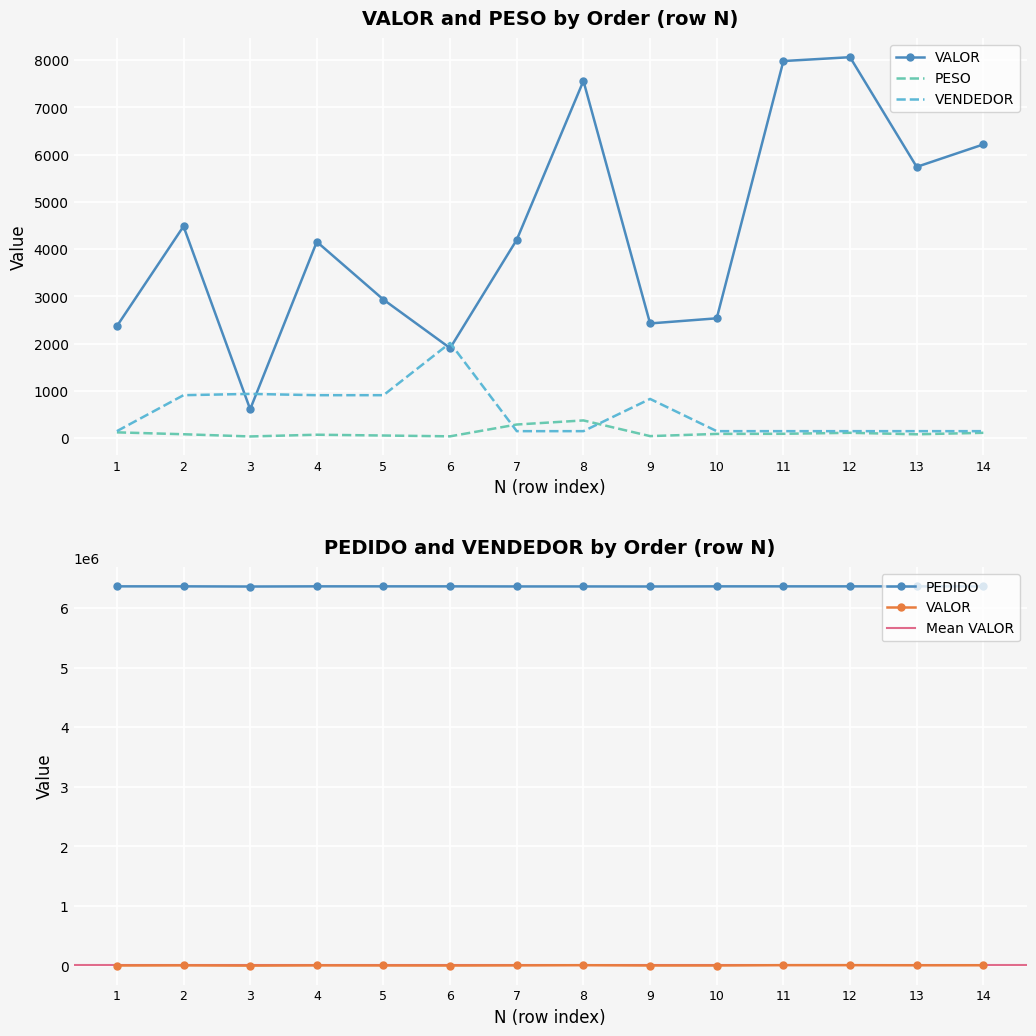

How many times do PESO and VENDEDOR cross each other?

2